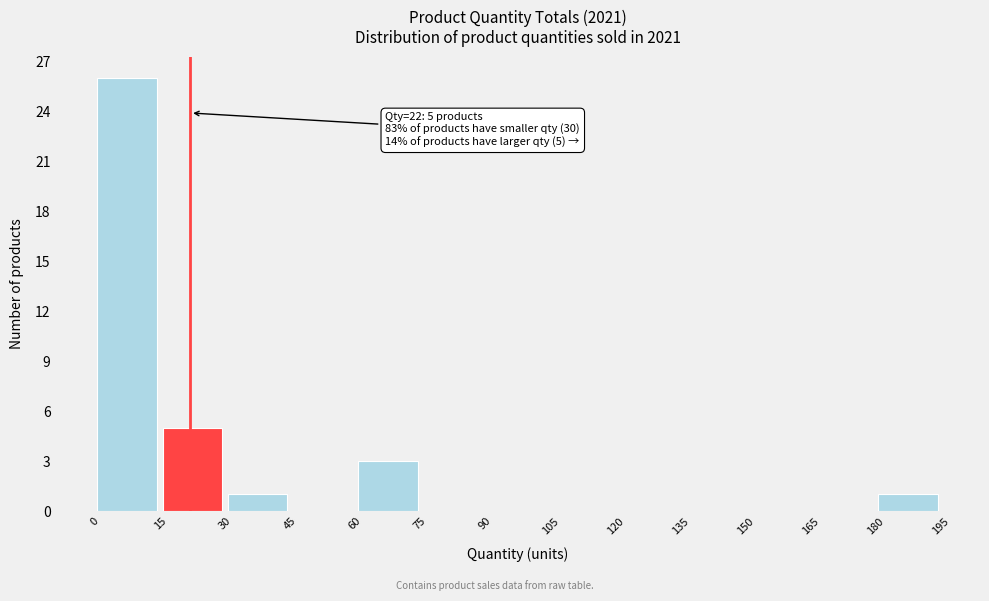

Which range on the x-axis has the tallest bar?

0 to 15